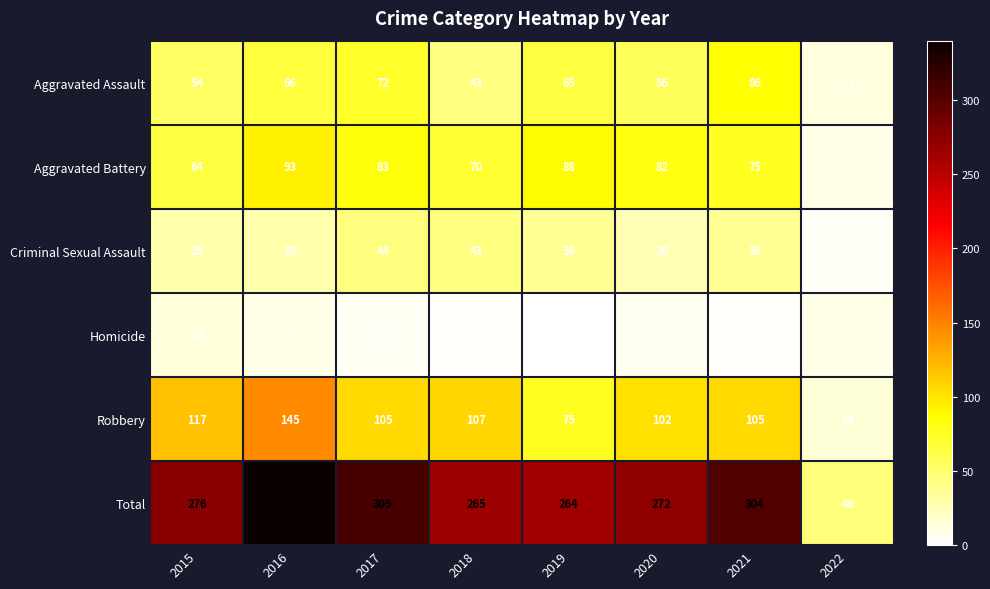

Rank the series by their maximum value, from lowest to highest.

Homicide, Criminal Sexual Assault, Aggravated Assault, Aggravated Battery, Robbery, Total